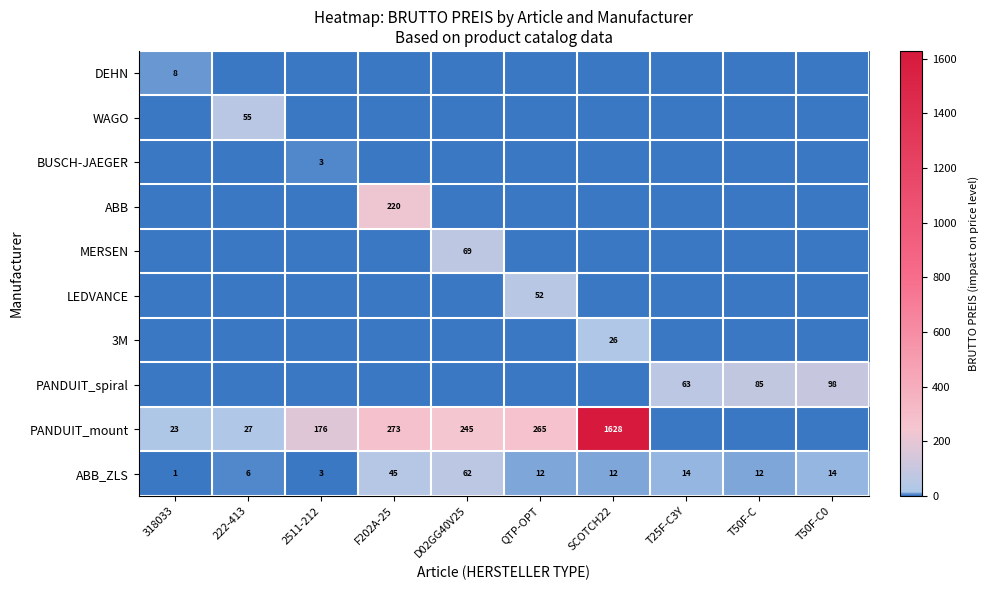

The ABB_ZLS series shows 14 at T50F-C0. True or false?

True